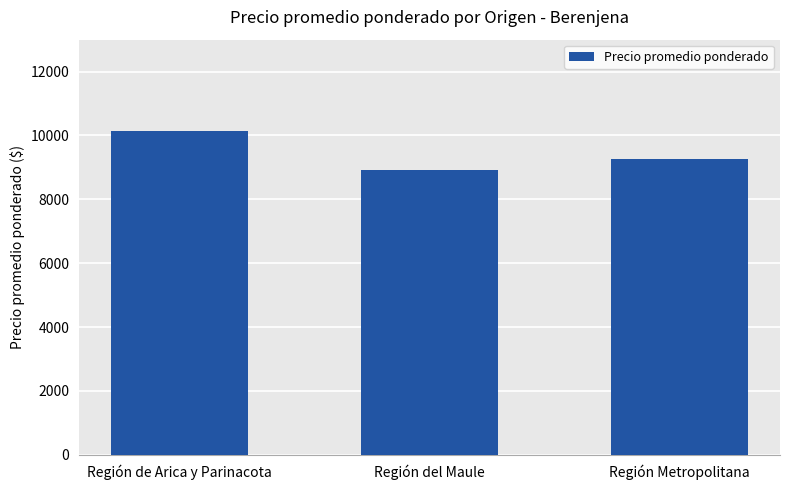

Rank the categories by value from lowest to highest.

Región del Maule, Región Metropolitana, Región de Arica y Parinacota